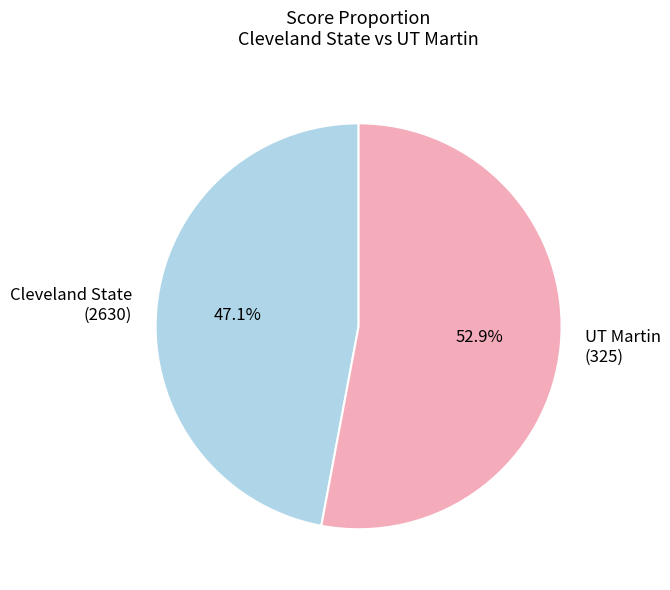

What is the smallest slice in the pie chart?

Cleveland State (2630)